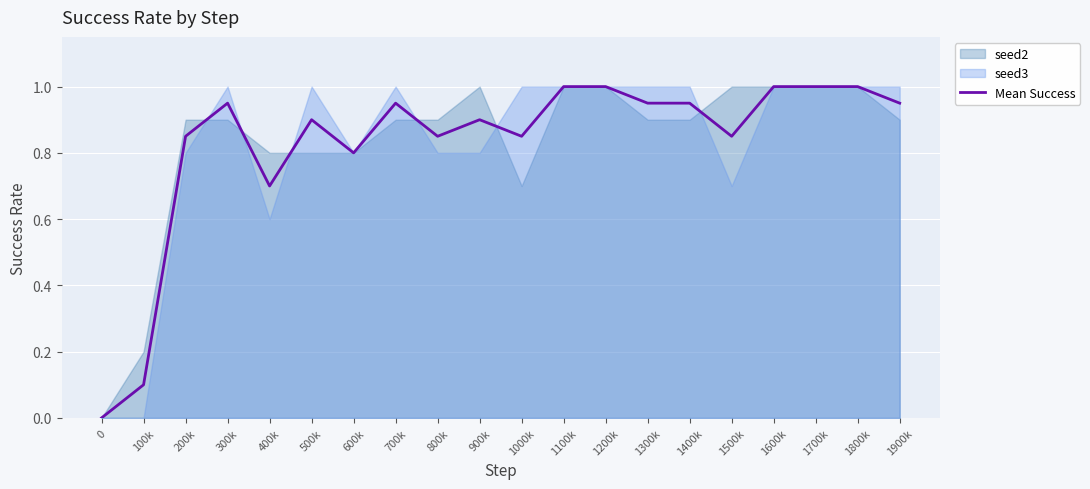

Reading left to right, transcribe all the data shown in this chart.

0=0.0	100k=0.1	200k=0.9	300k=0.9	400k=0.7	500k=0.9	600k=0.8	700k=0.9	800k=0.9	900k=0.9	1000k=0.8	1100k=1.0	1200k=1.0	1300k=0.9	1400k=0.9	1500k=0.8	1600k=1.0	1700k=1.0	1800k=1.0	1900k=0.9